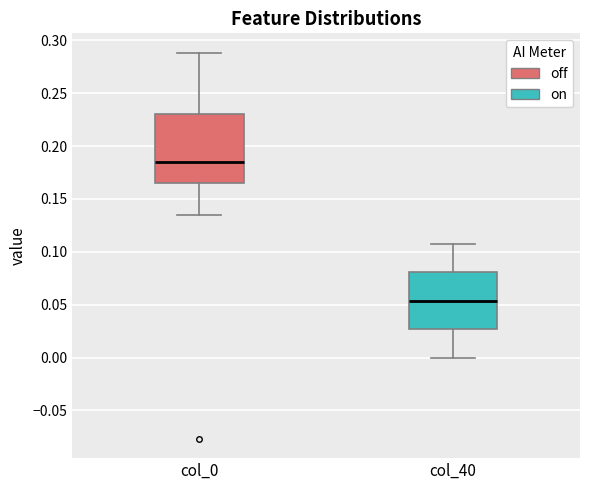

Comparing the boxes themselves (not the whiskers), which one is the tallest?

col_0